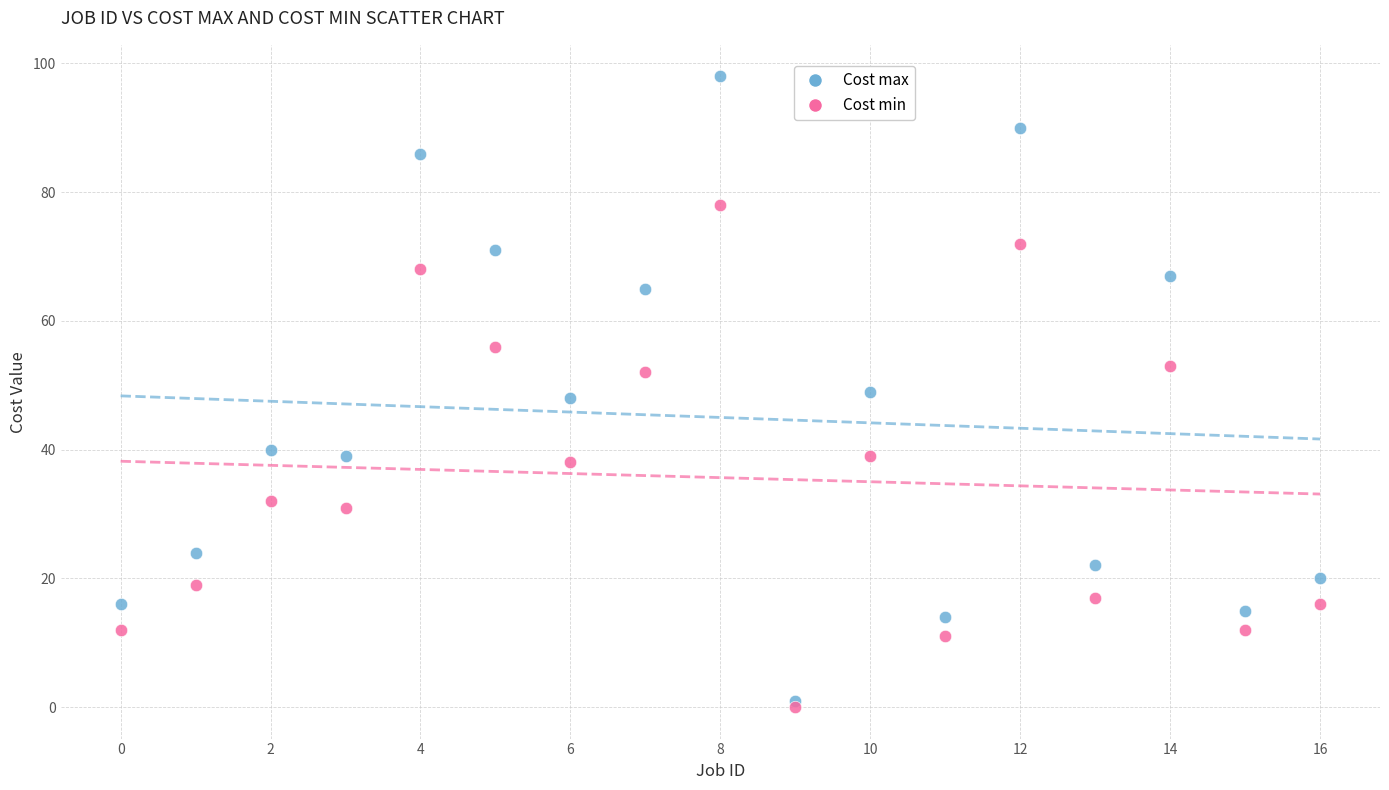

Which series reaches the minimum Y coordinate?

Cost min